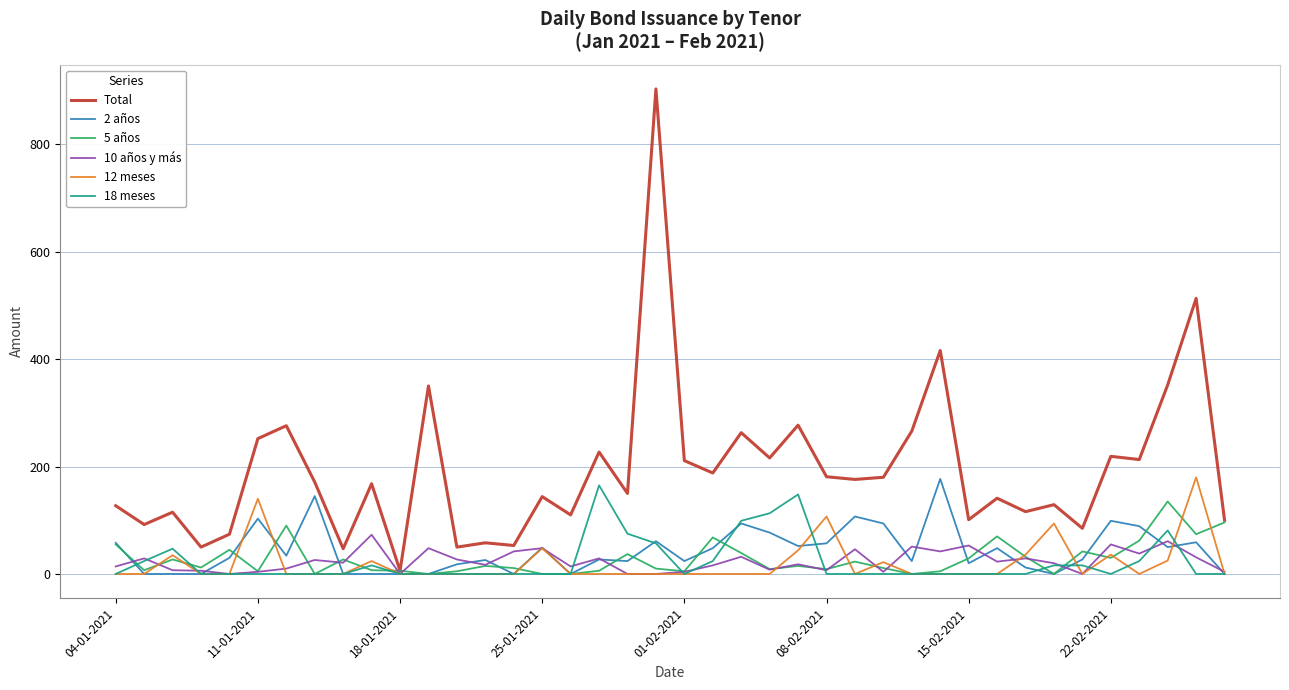

Which series has the widest spread of values?

Total